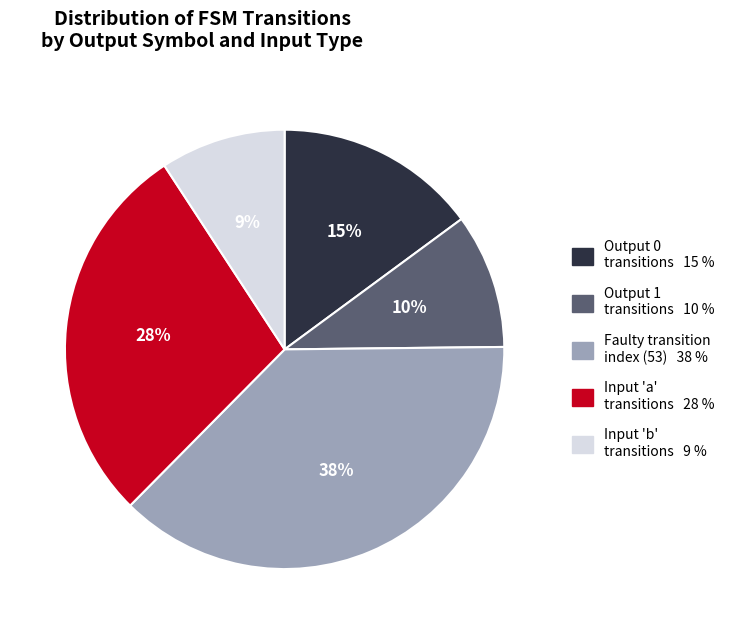

How many segments does this pie chart have?

5